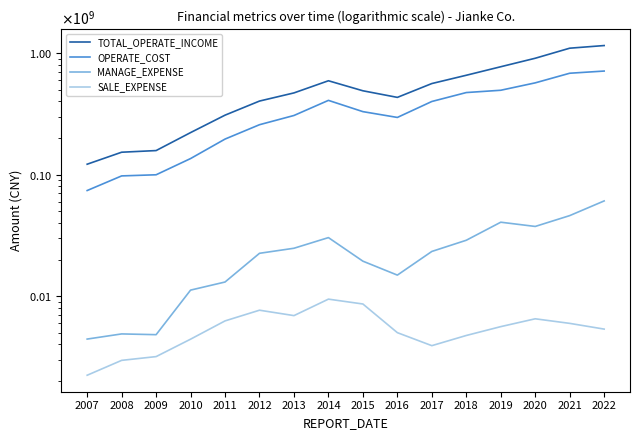

At which category does the chart reach its minimum across all series?

2007